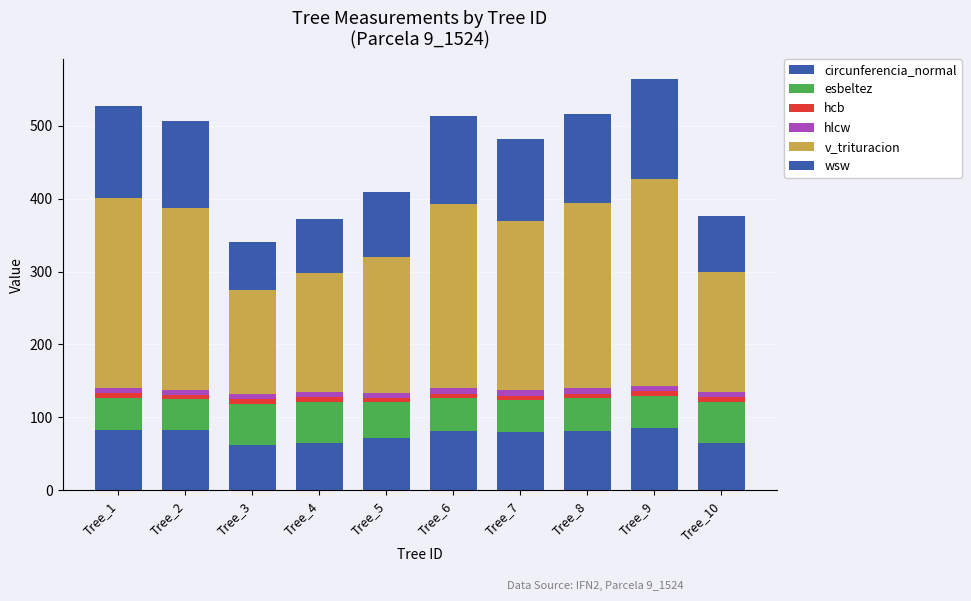

Does the chart contain stacked bars?

Yes